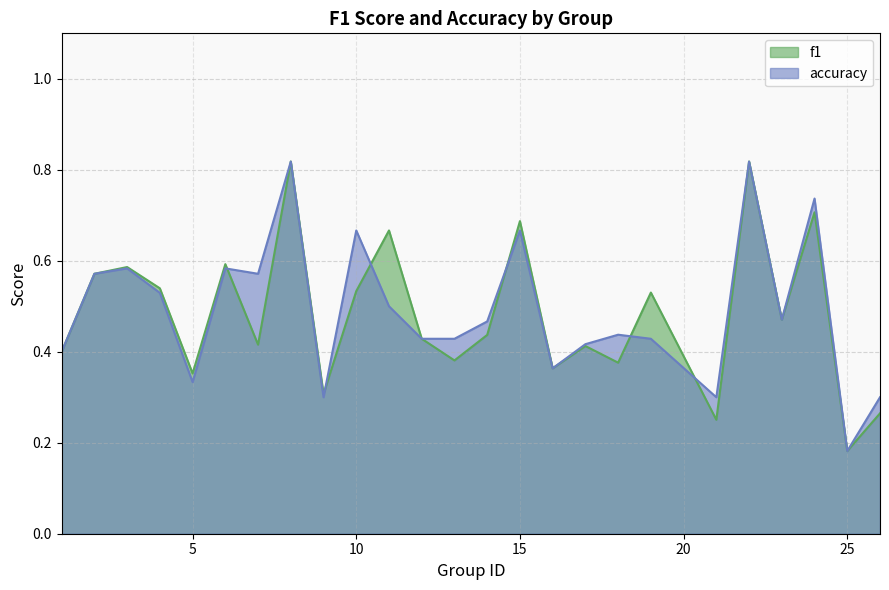

Where is the first local maximum for accuracy?

3